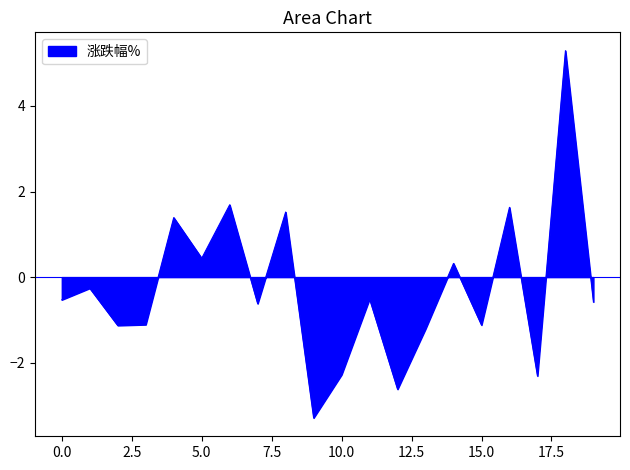

How many values exceed 0?

7